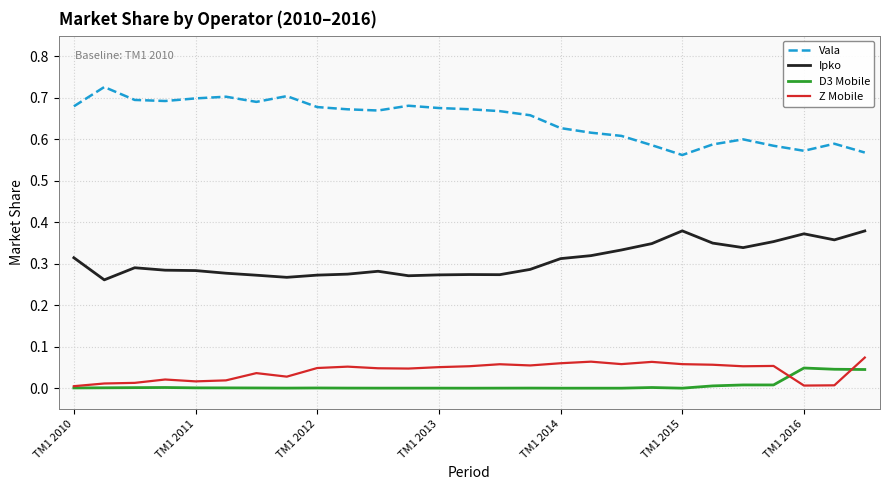

True or false: Ipko and D3 Mobile intersect in this chart.

False